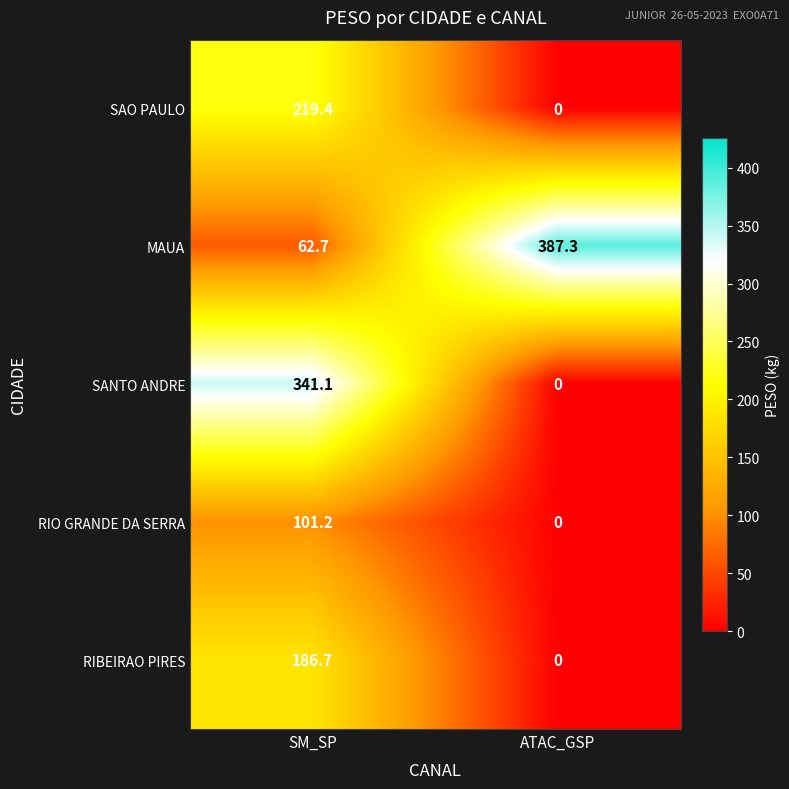

At which category does the chart reach its peak across all series?

ATAC_GSP